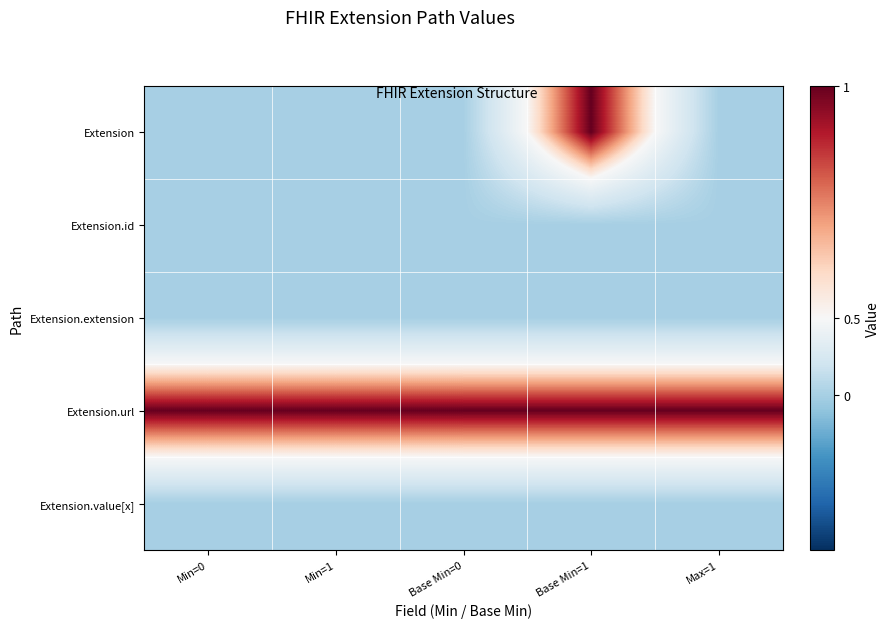

What is the total value across all series at Base Min=0?

1